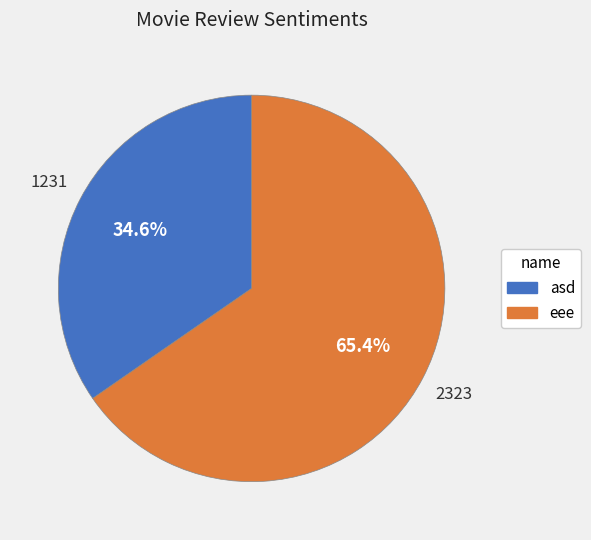

To the nearest percent, what is the average slice percentage?

50%